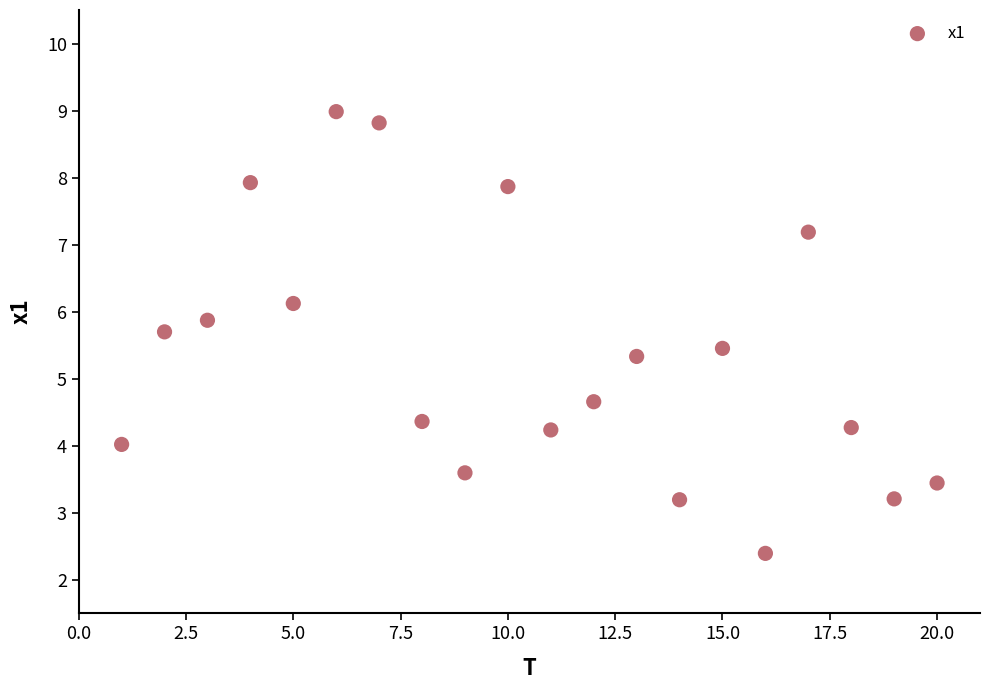

What is the range of Y values (max minus min)?

6.6